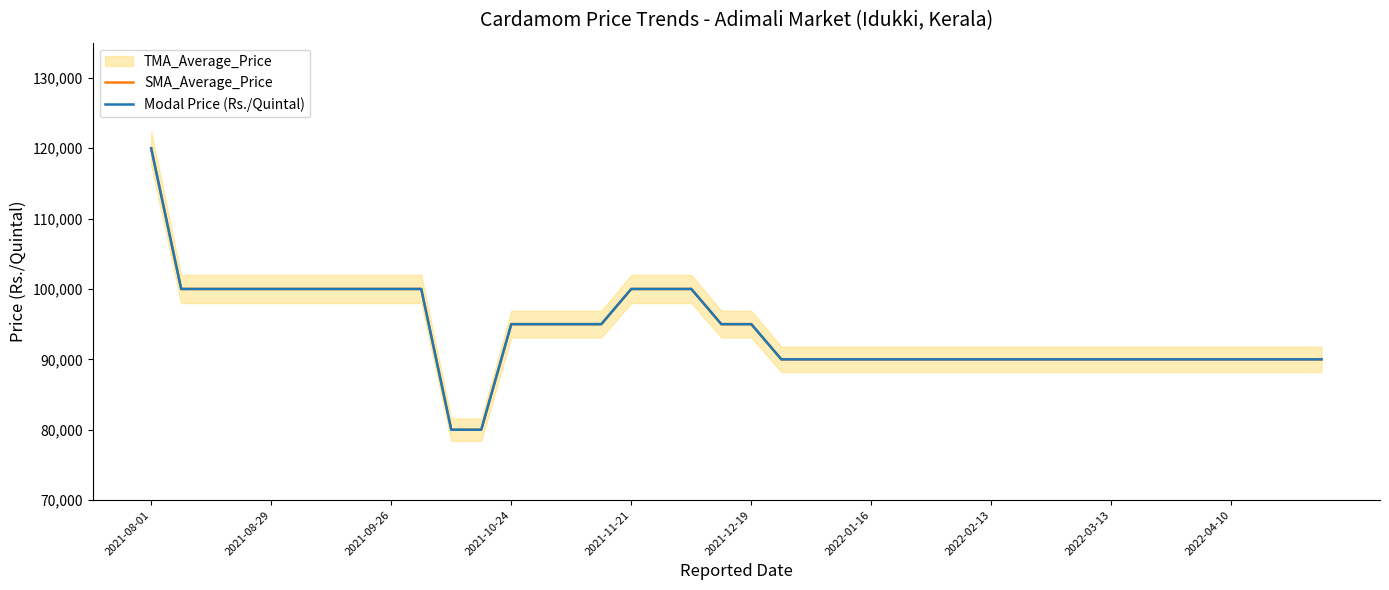

True or false: SMA_Average_Price and Modal Price (Rs./Quintal) cross at least once.

False